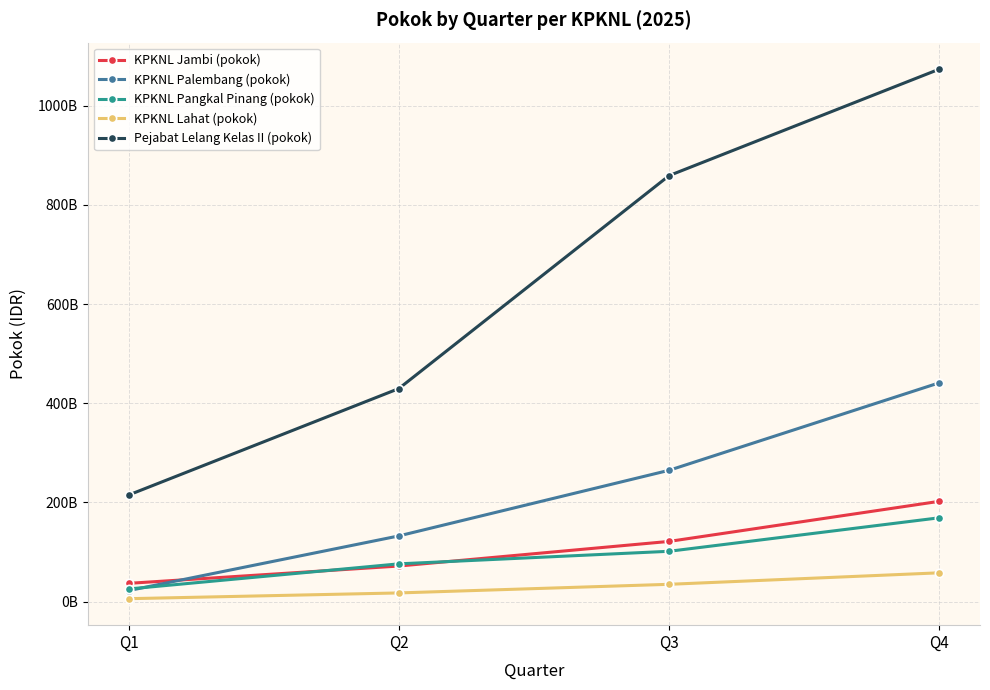

Reading right to left, list all the values displayed in this chart.

KPKNL Jambi (pokok): Q4=202200000000	Q3=121320000000	Q2=71660000000	Q1=36720000000
KPKNL Palembang (pokok): Q4=441300000000	Q3=264780000000	Q2=132390000000	Q1=22065000000
KPKNL Pangkal Pinang (pokok): Q4=169000000000	Q3=101400000000	Q2=76050000000	Q1=25350000000
KPKNL Lahat (pokok): Q4=58000000000	Q3=34800000000	Q2=17400000000	Q1=5800000000
Pejabat Lelang Kelas II (pokok): Q4=1073861000000	Q3=859089000000	Q2=429544000000	Q1=214772000000